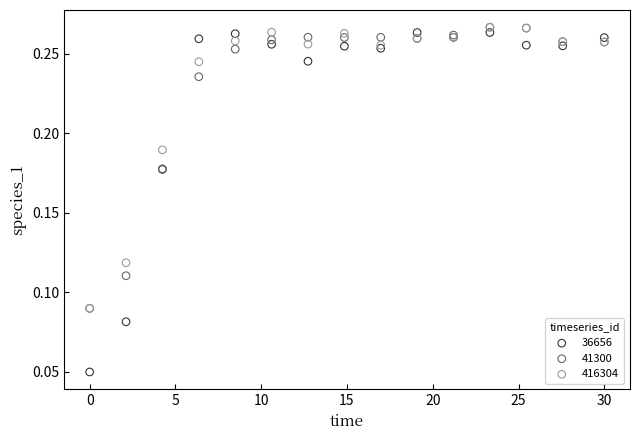

Which series reaches the minimum Y coordinate?

36656